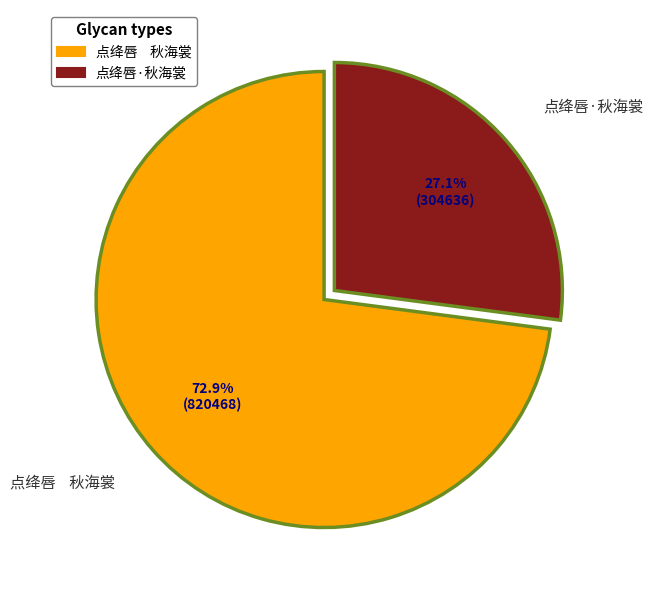

Which slice represents more than half of the pie?

点绛唇 秋海裳